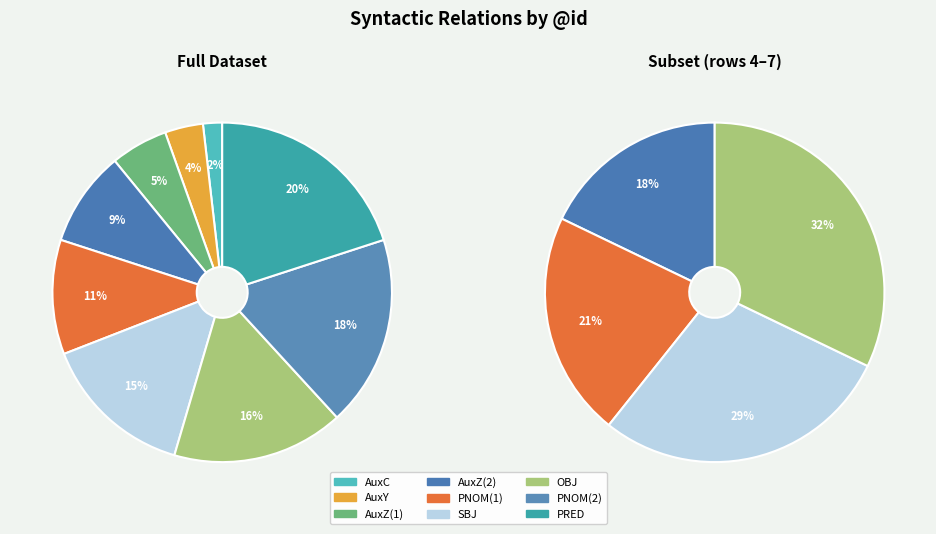

Does any single category account for the majority?

No